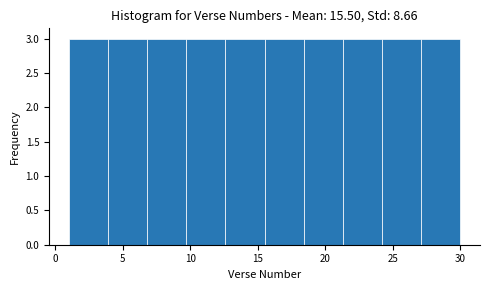

What is the height of the bar covering 15.5 to 18.4 on the x-axis? Neither the bar edges nor the heights are printed on the chart, so give them approximately, as read against the axes.

3